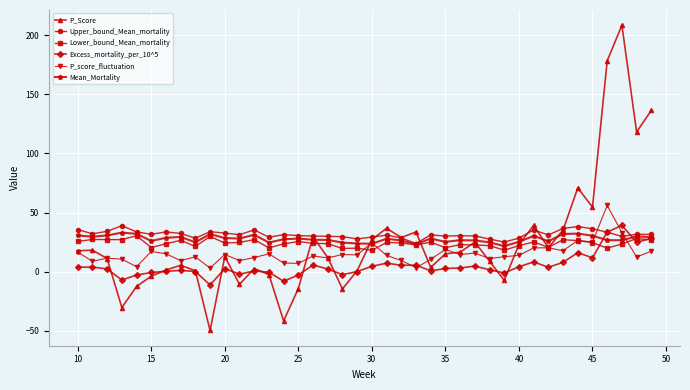

Which series has the widest spread of values?

P_Score